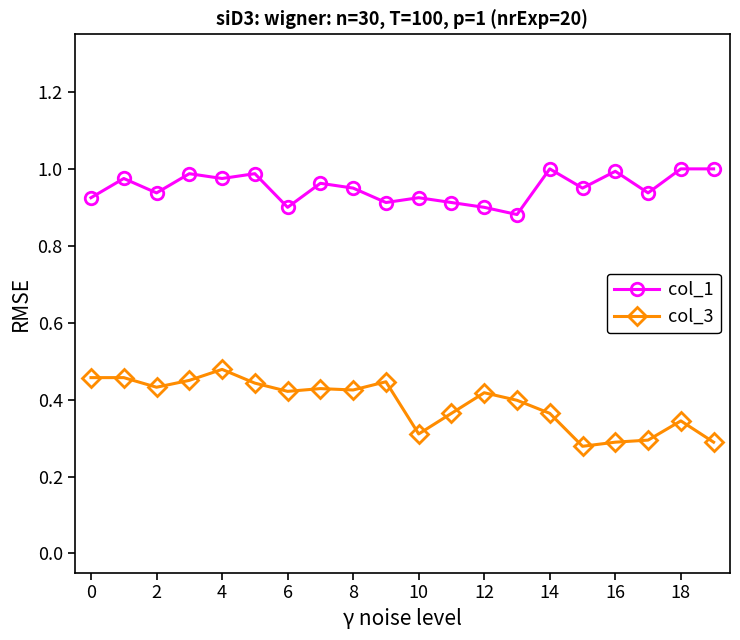

True or false: col_3 and col_1 cross at least once.

False